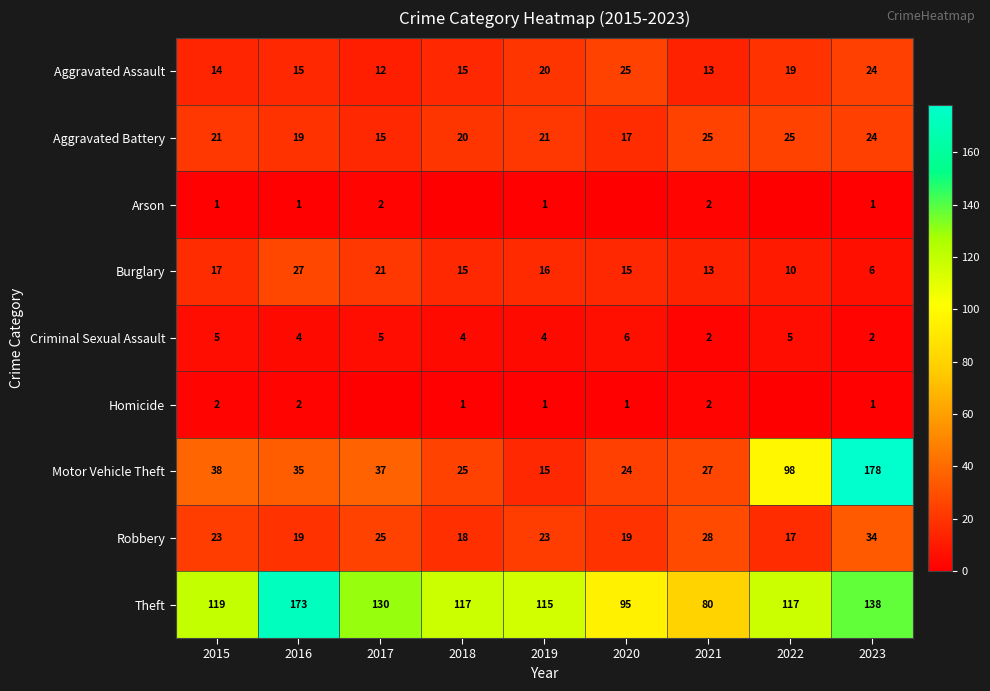

What is the average value of the Aggravated Assault series?

17